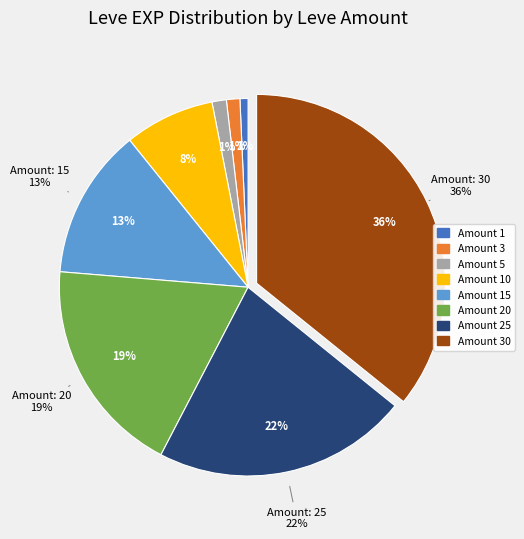

To the nearest percent, what is the difference between the largest and smallest slice percentages?

35%